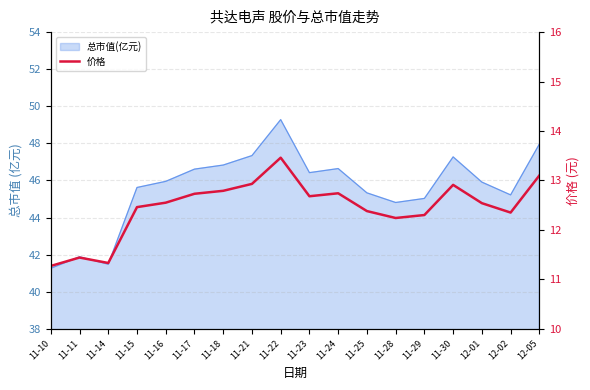

What is the average value?

12.5